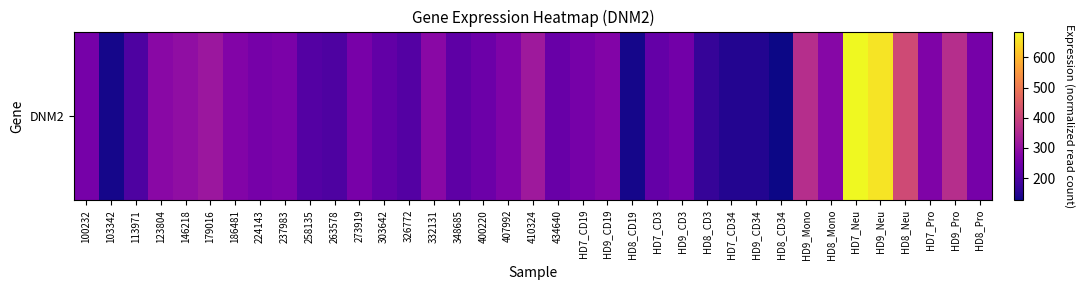

What is the sum of the values at HD7_CD3 and 237983?

494.1